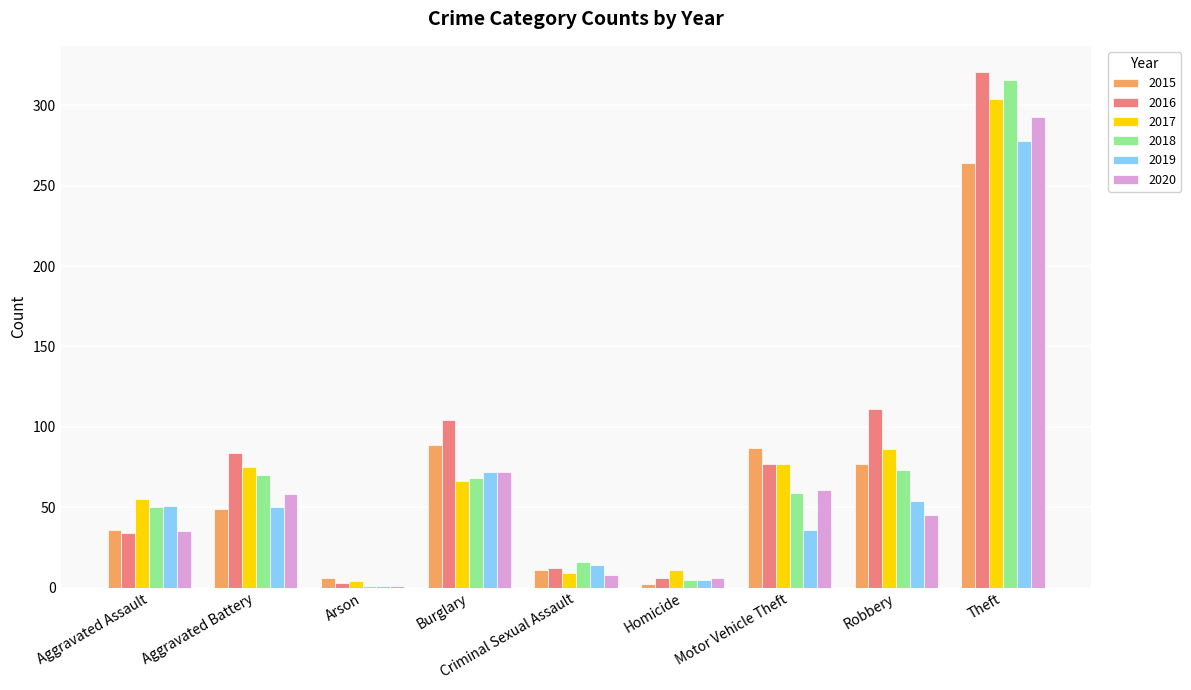

Which series has the largest total across all categories?

2016